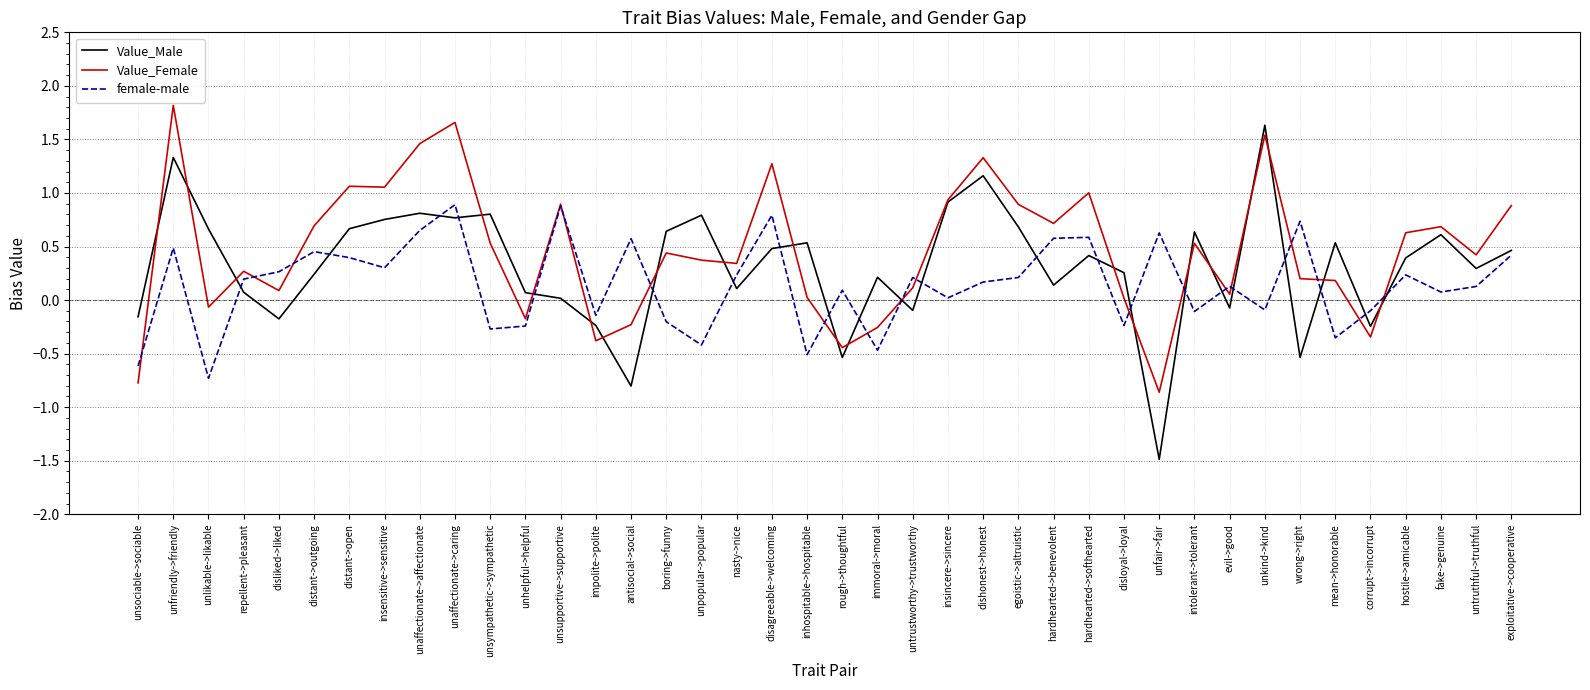

List the series in order of their peak value, highest first.

Value_Female, Value_Male, female-male